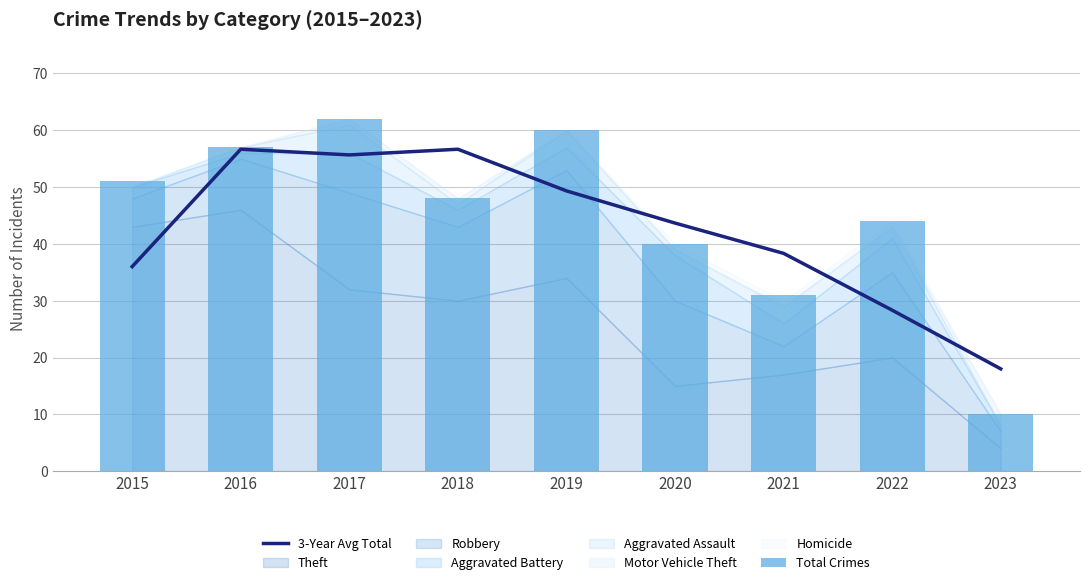

What is the value of the Total Crimes bar at the 9th from the left?

10.0